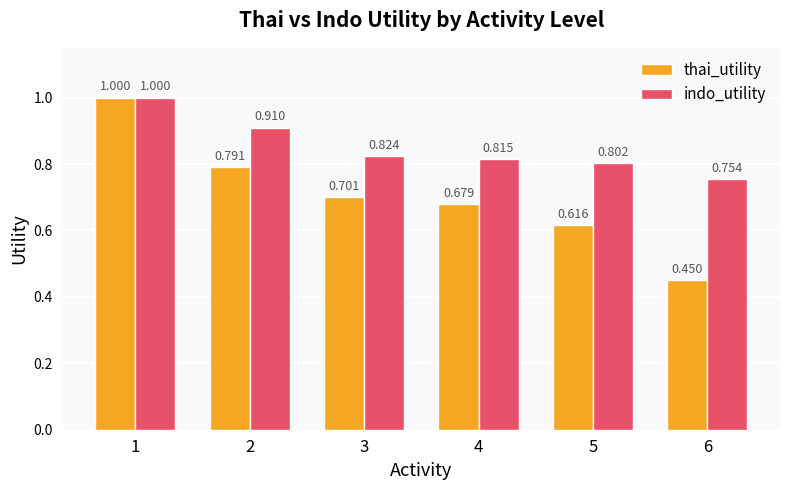

Between 2 and 5, which series saw the biggest shift?

thai_utility